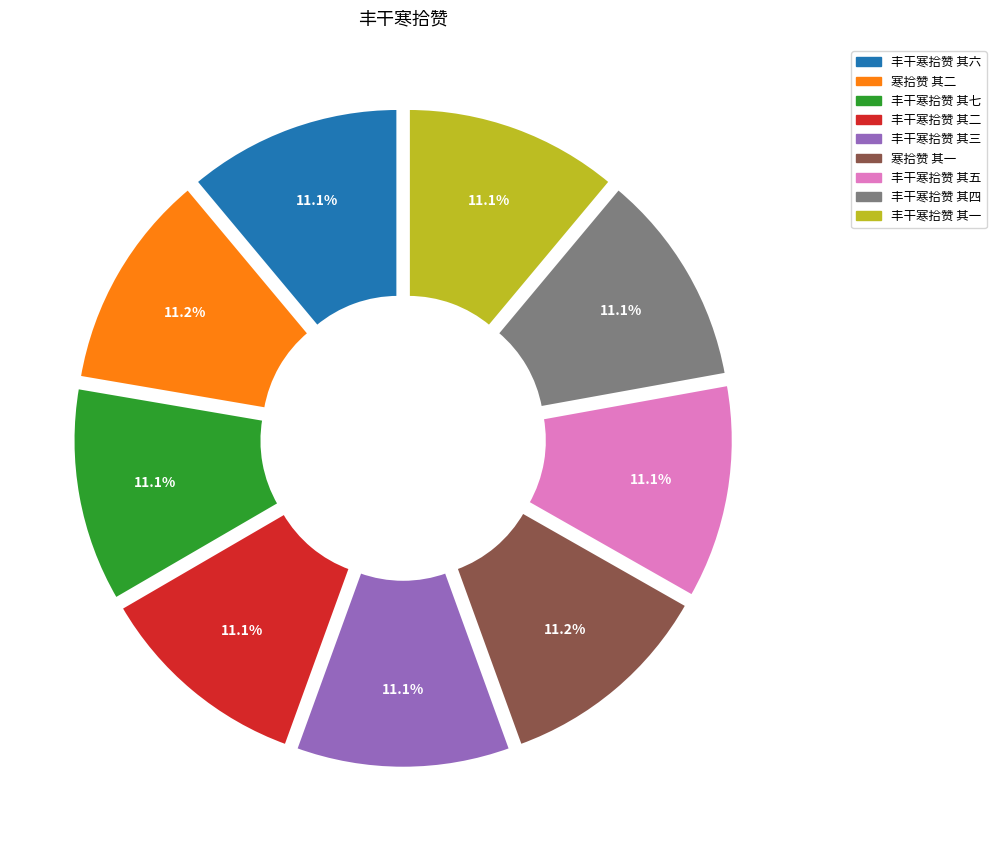

Approximately how many times larger is the value at 丰干寒拾赞 其三 compared to 寒拾赞 其一?

1.0